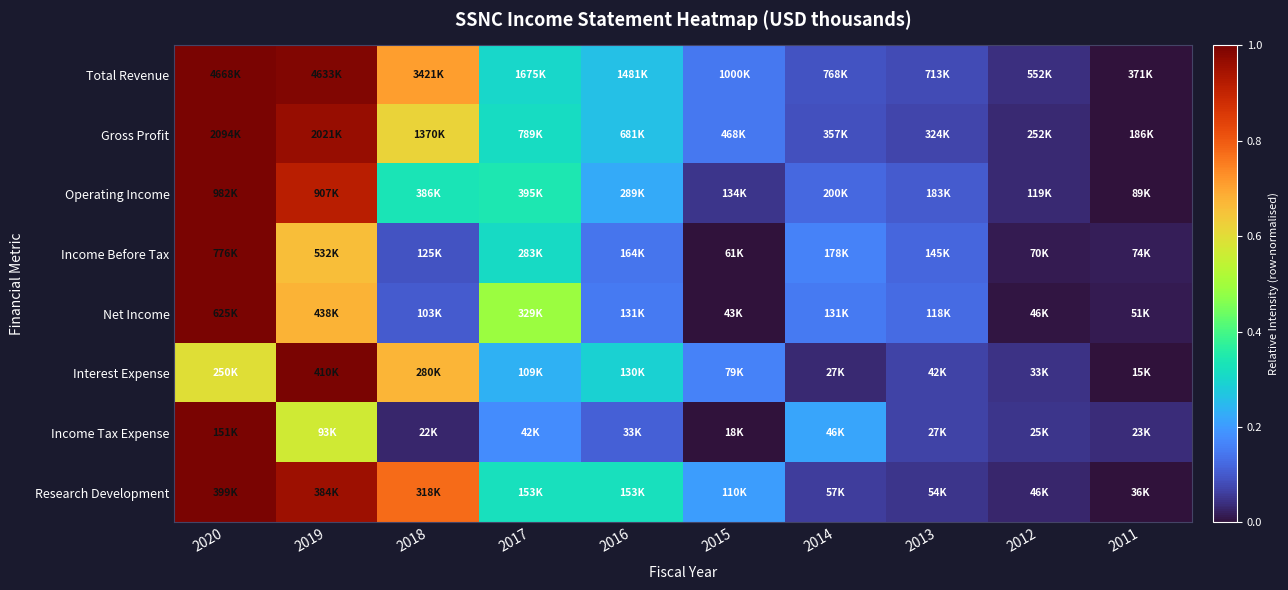

At how many categories does at least one series exceed 0?

10